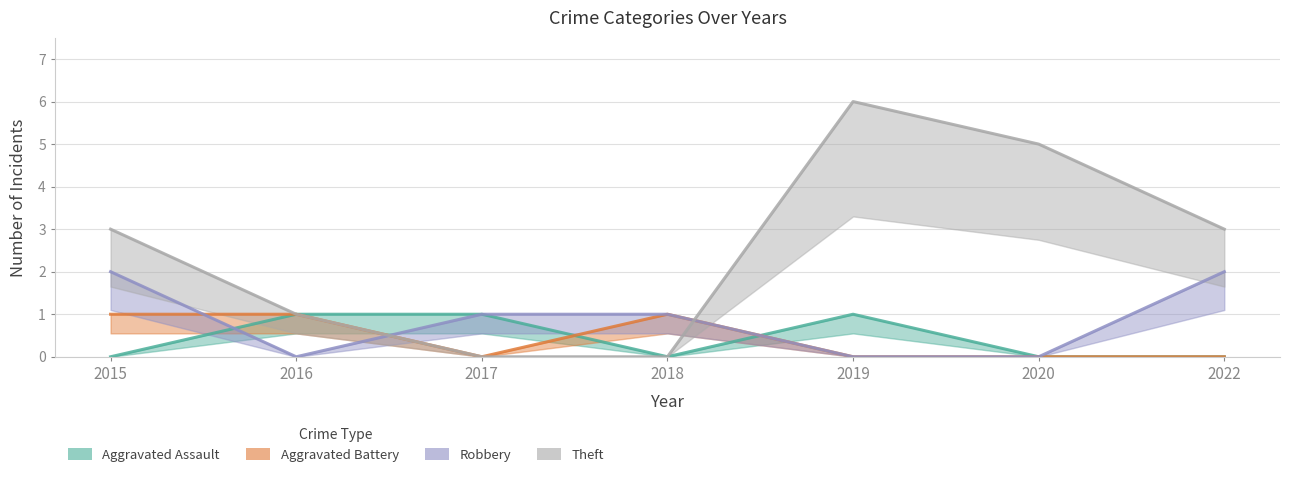

Which series changed the most between 2015 and 2016?

Robbery